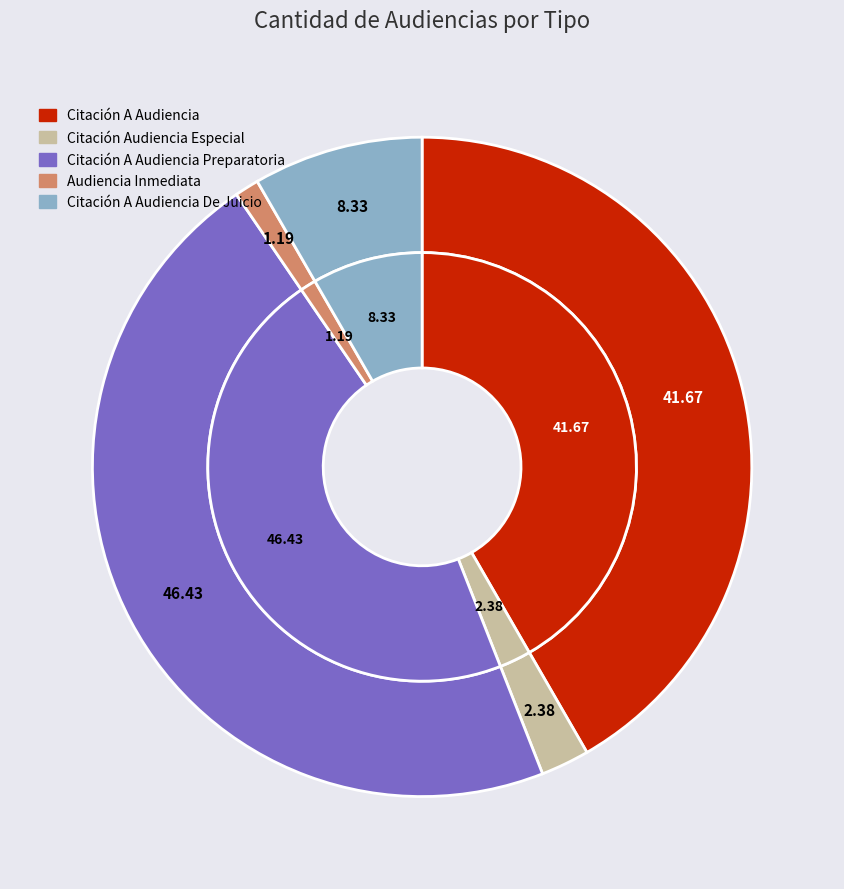

Which category has the smallest portion of the pie?

Audiencia Inmediata